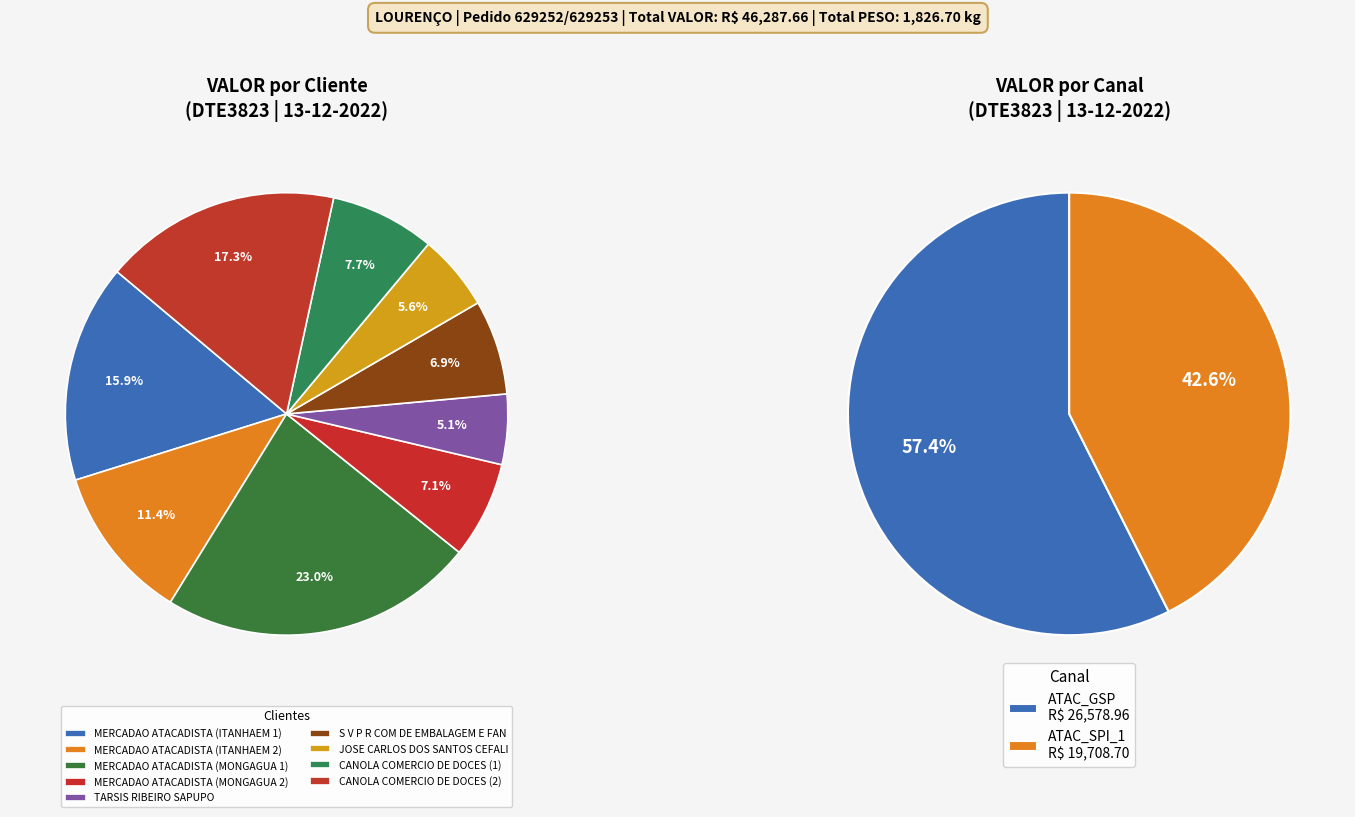

What is the change in value from MERCADAO ATACADISTA (ITANHAEM 1) to MERCADAO ATACADISTA (MONGAGUA 1)?

+3285.0